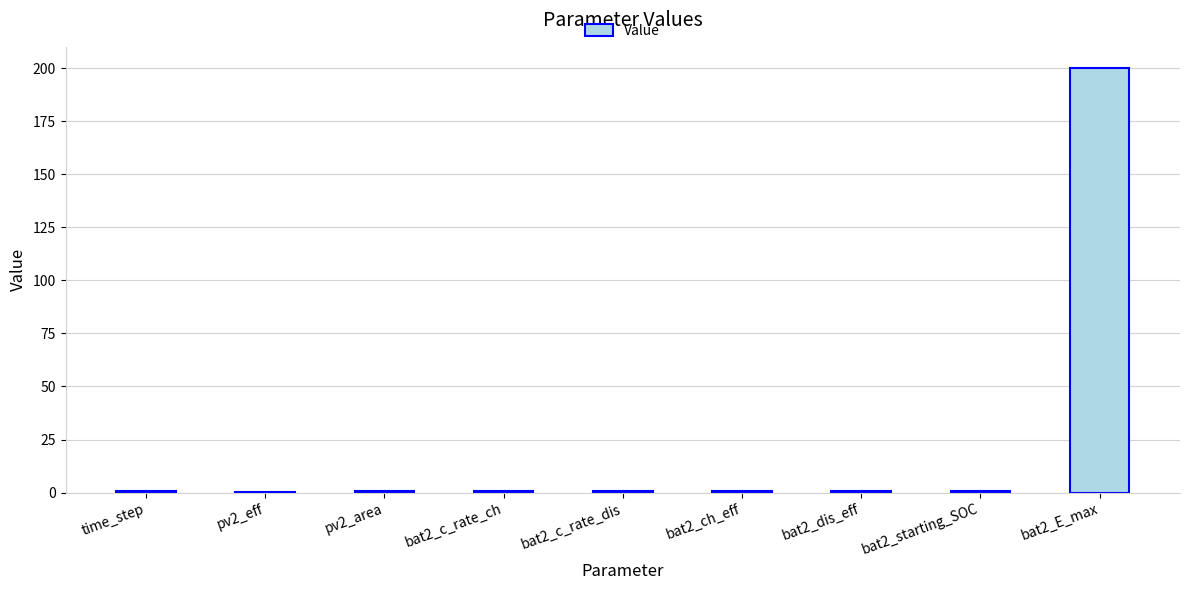

Which category has the highest value across all series?

bat2_E_max